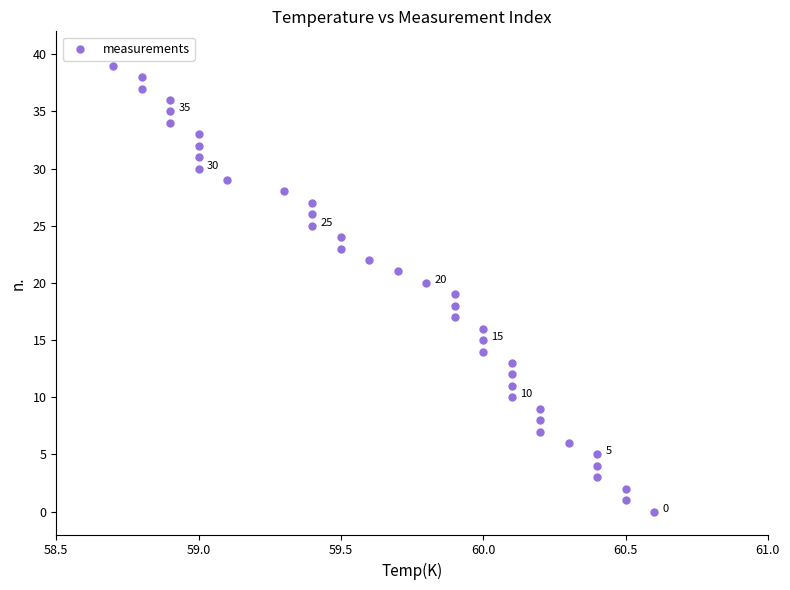

What is the range of Y values (max minus min)?

39